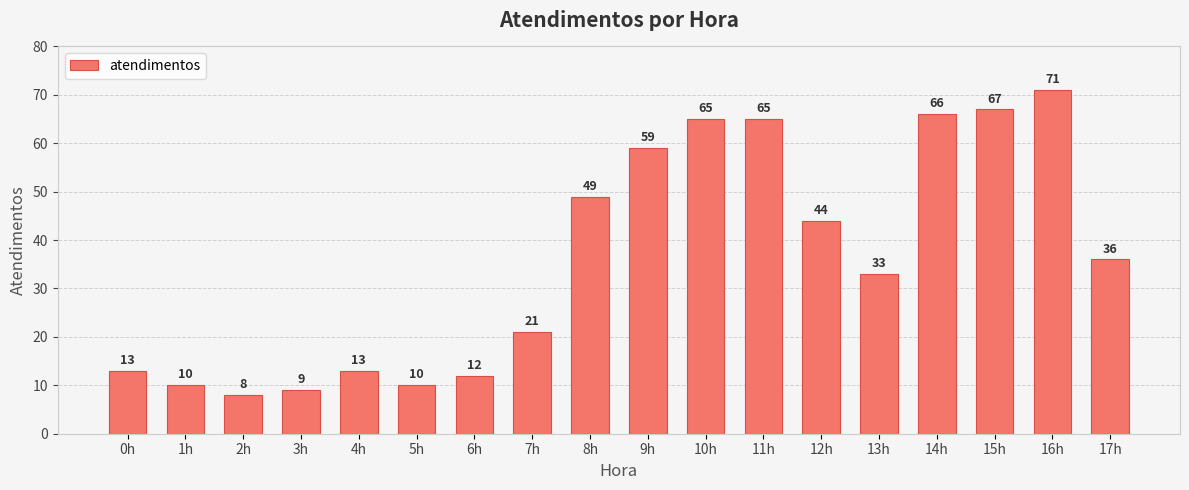

What is the difference between the maximum and minimum values?

63